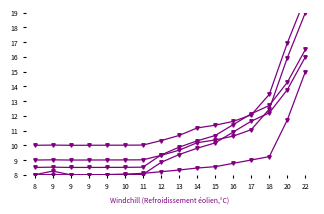

Is the value of Health Ins LARGE GROUP at 15 greater than the value of Health Ins SMALL GROUP at 9?

Yes